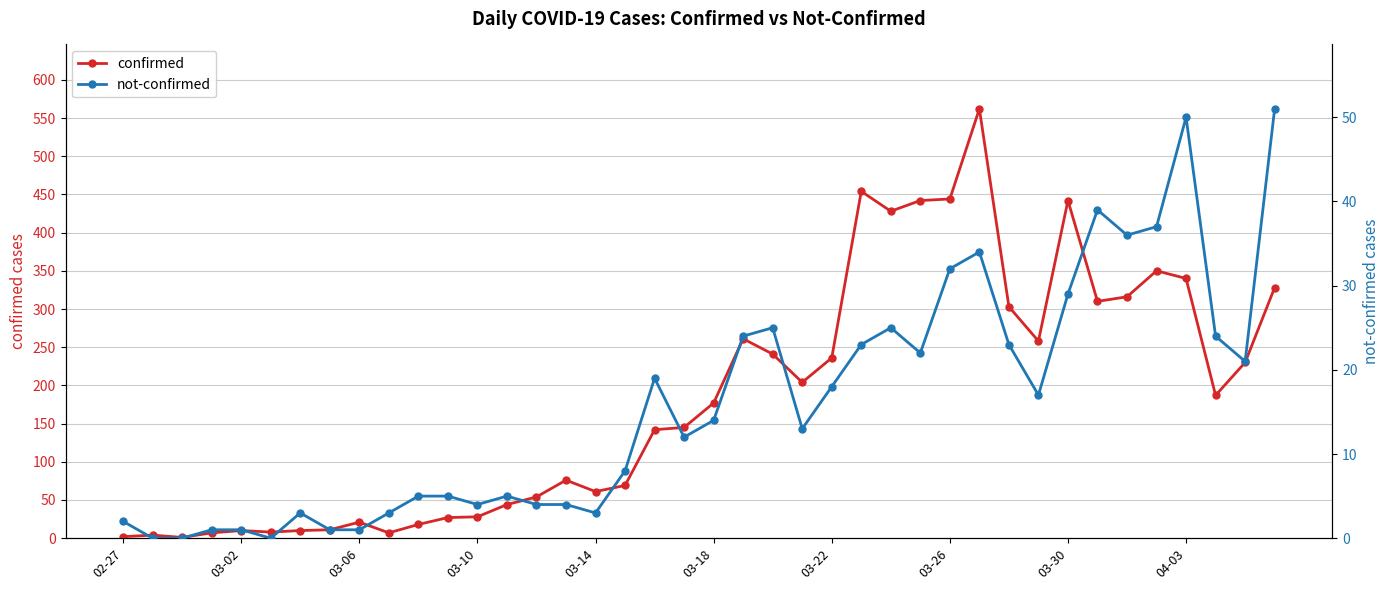

Which series has the largest total across all categories?

confirmed